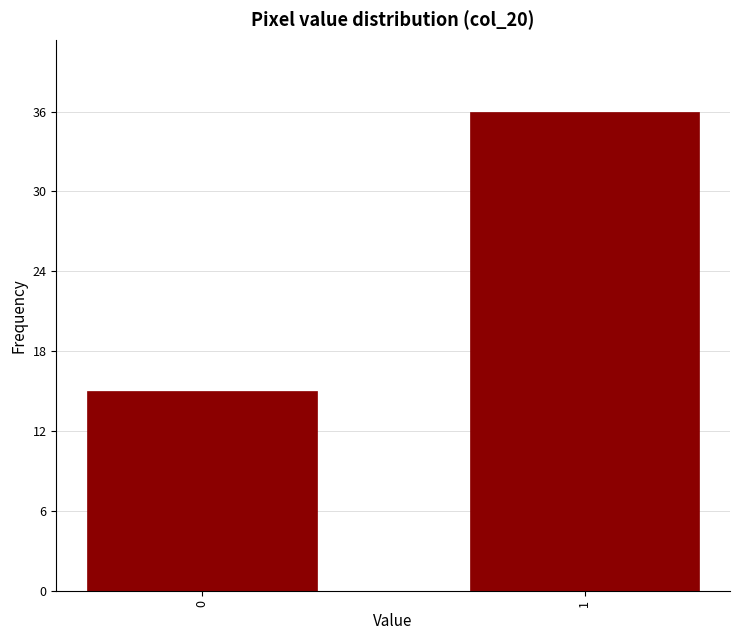

Reading left to right, transcribe all the data shown in this chart.

15	36